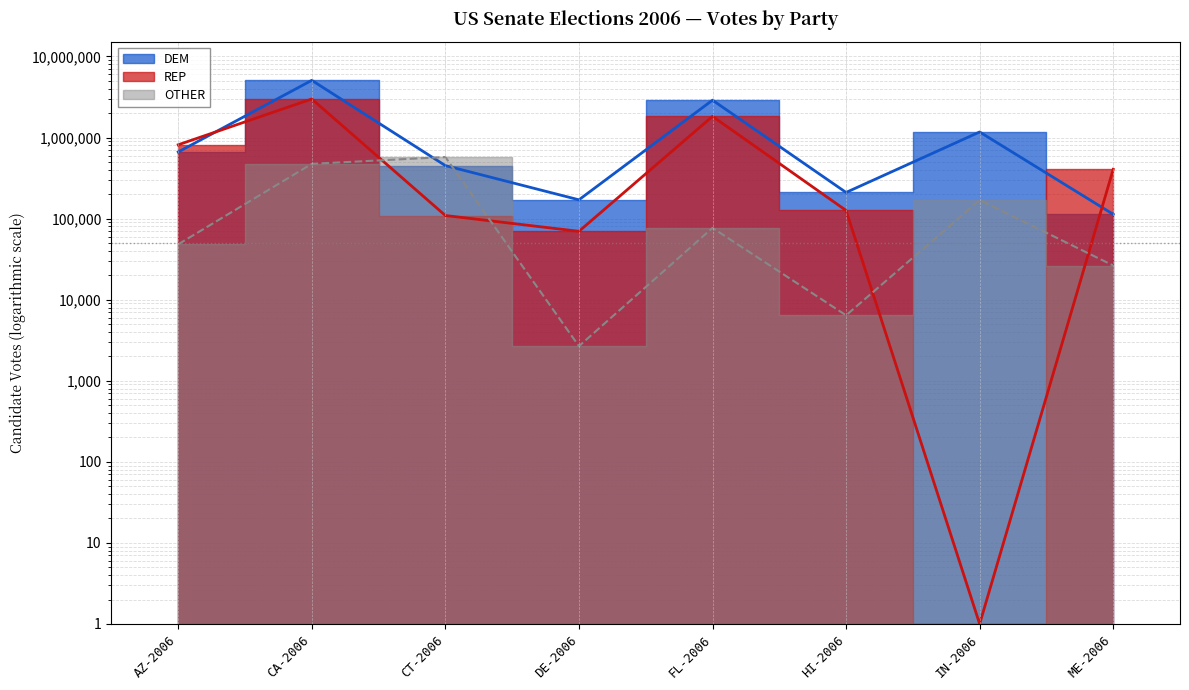

What is the difference between the DEM values at DE-2006 and ME-2006?

57436